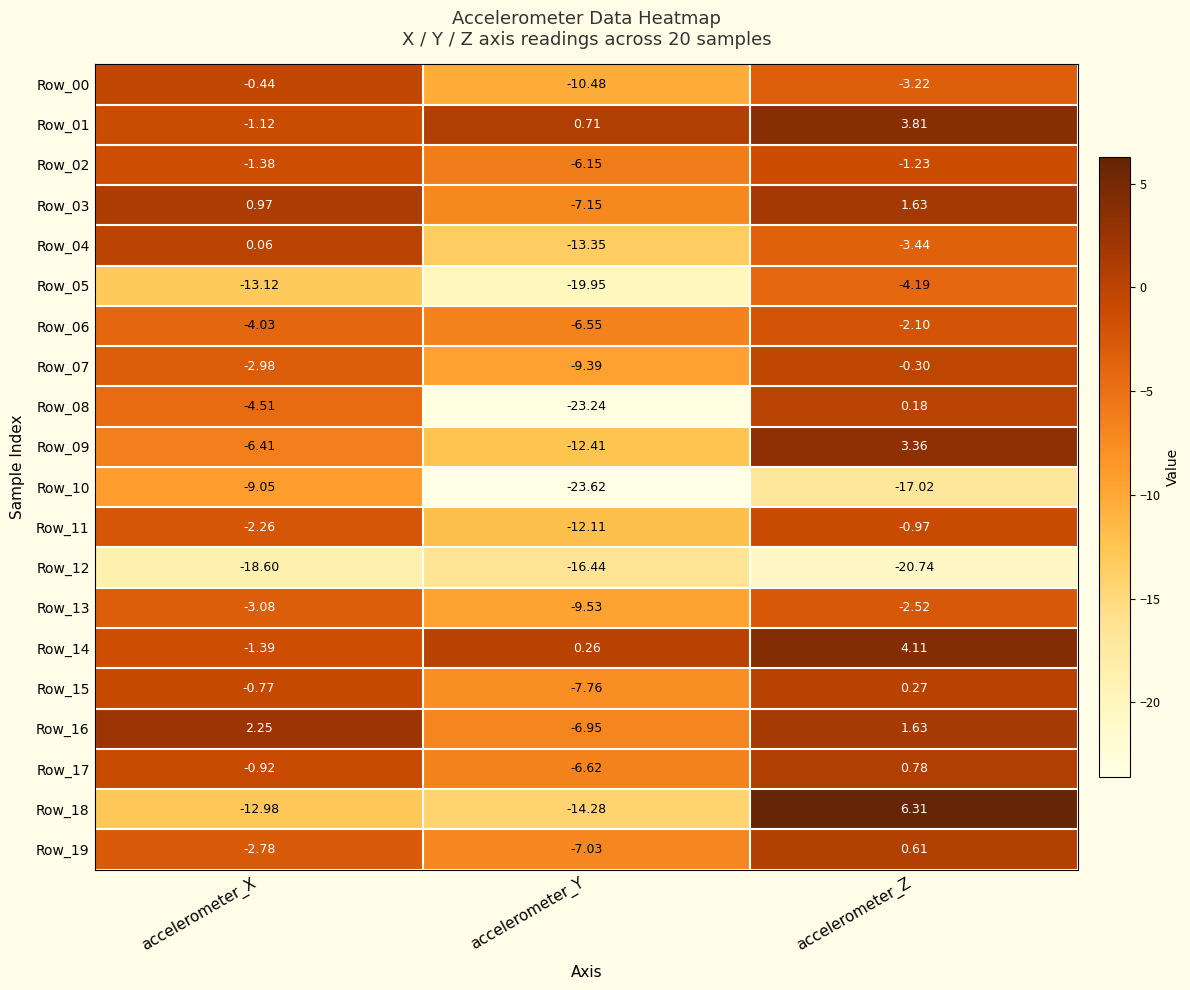

At which category is the sum across all series the highest?

accelerometer_Z